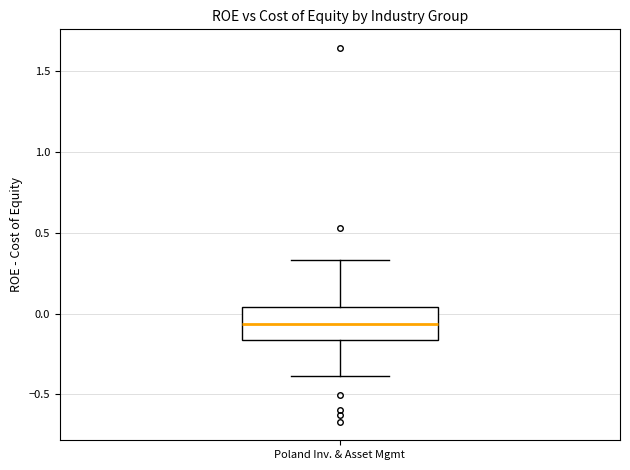

Transcribe this box plot: give where the median line is, the range the box spans, and where the two whiskers end, as read against the y-axis. The values are not printed on the chart, so give them approximately, as read against the axis.

median -0.05, box -0.15 to 0.05, whiskers -0.40 to 0.35